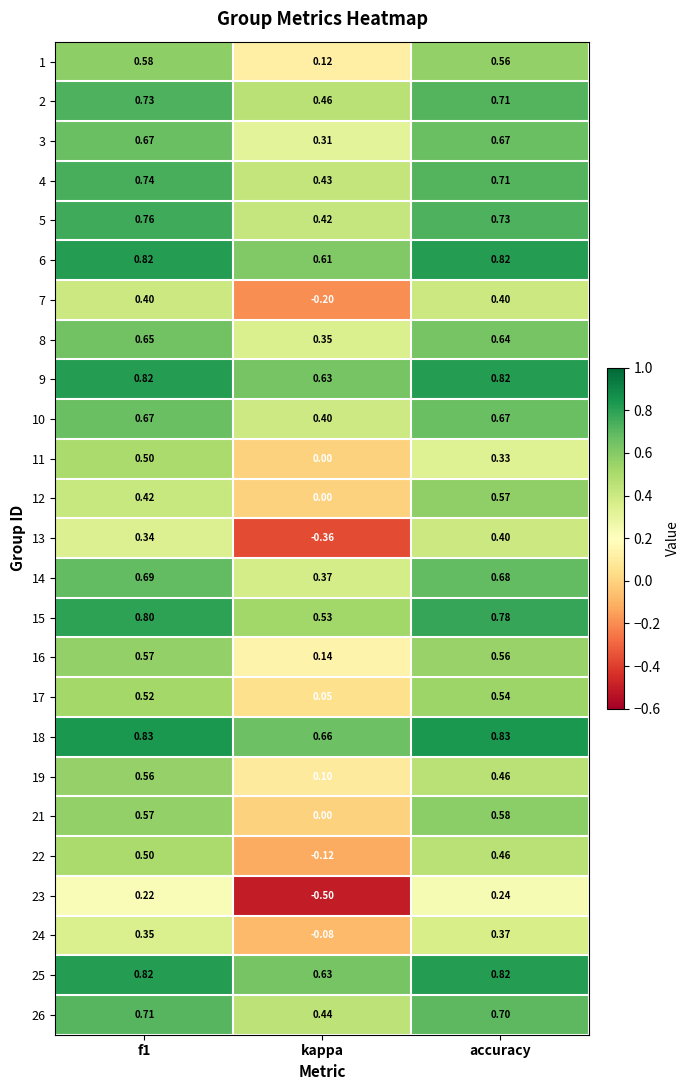

Is the value of 11 at accuracy greater than the value of 9 at kappa?

No